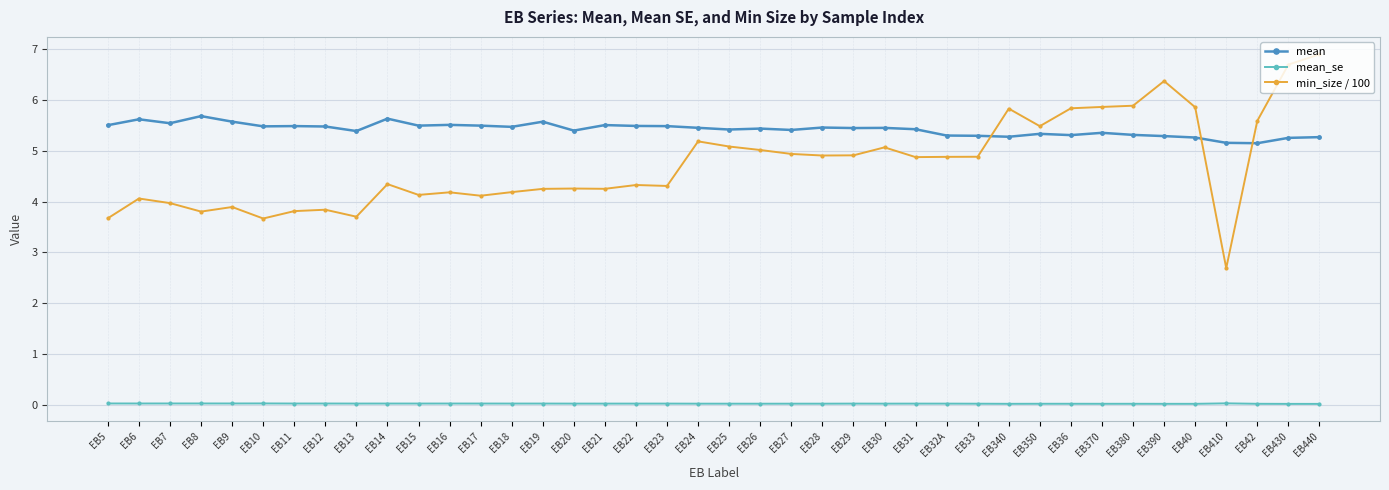

Which series has the largest total across all categories?

mean